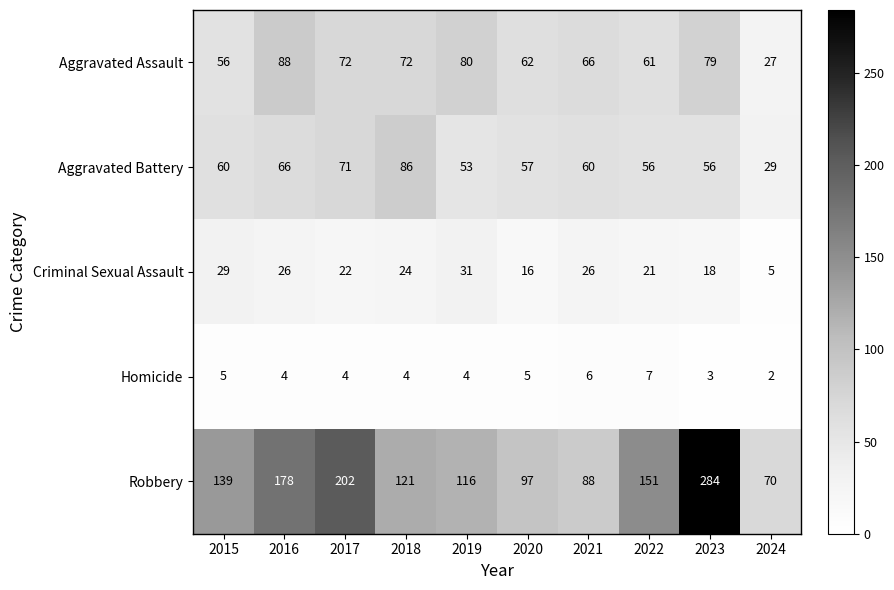

The Criminal Sexual Assault series shows 16 at 2020. True or false?

True